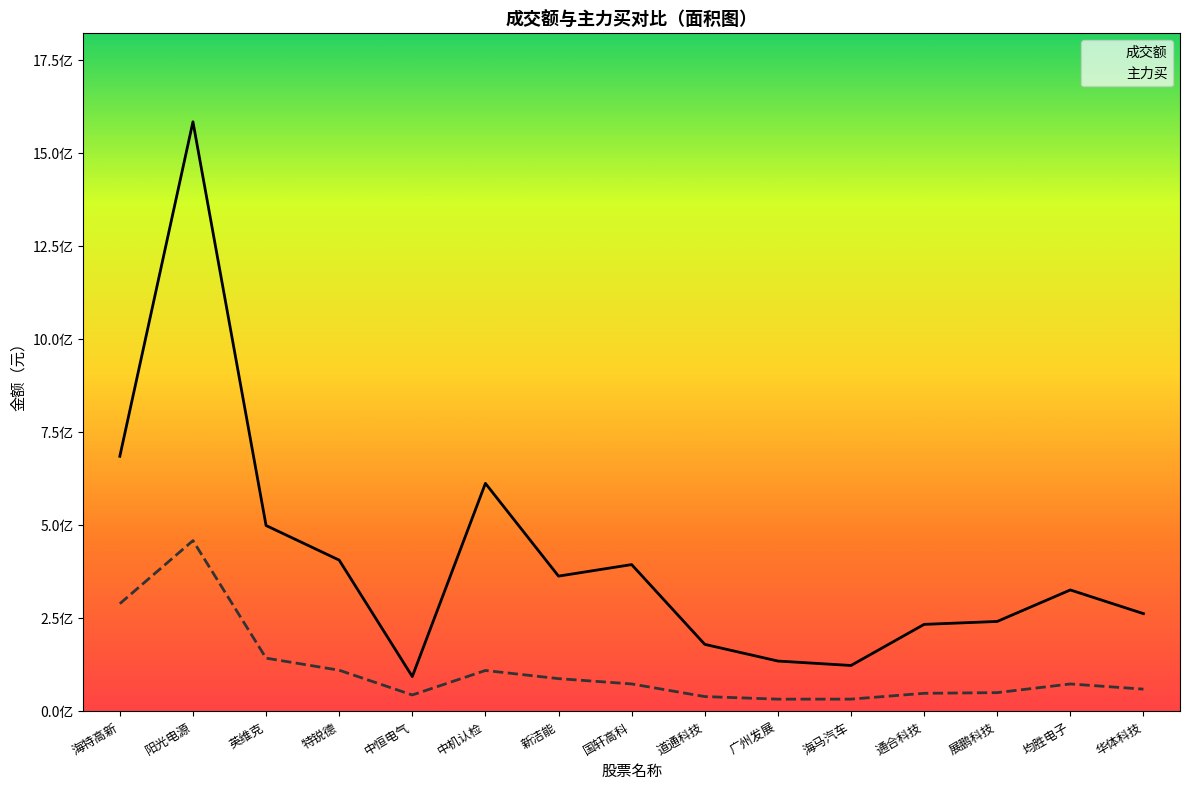

What is the maximum value for 成交额?

1584369415